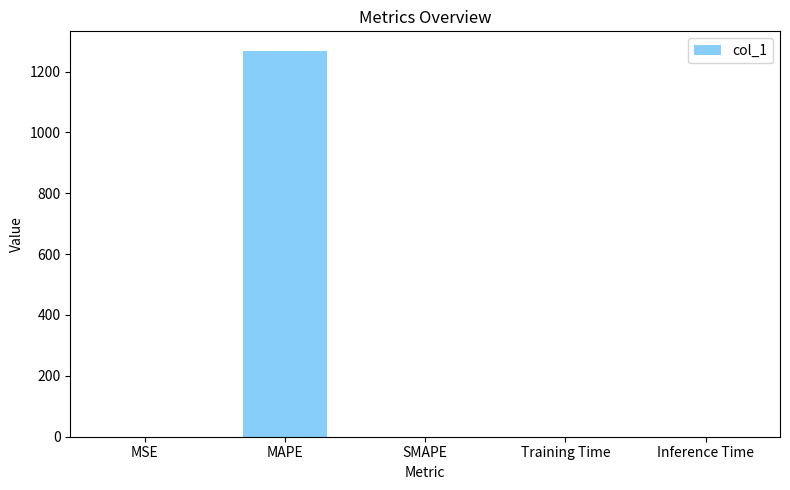

What is the approximate value at MSE?

0.2